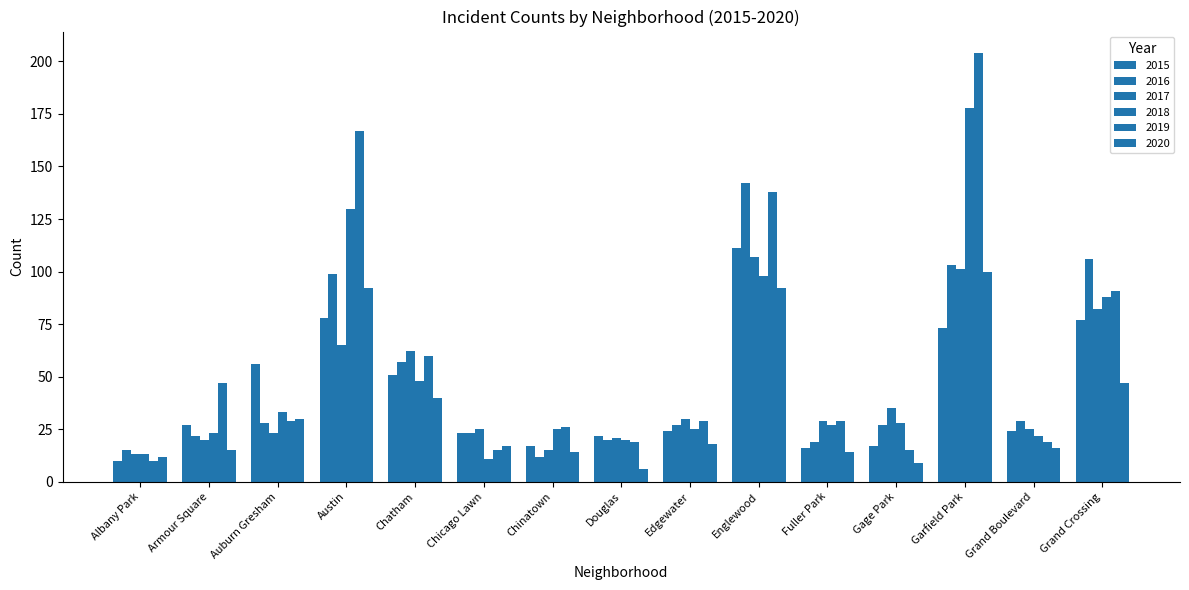

How many distinct data groups are displayed?

6